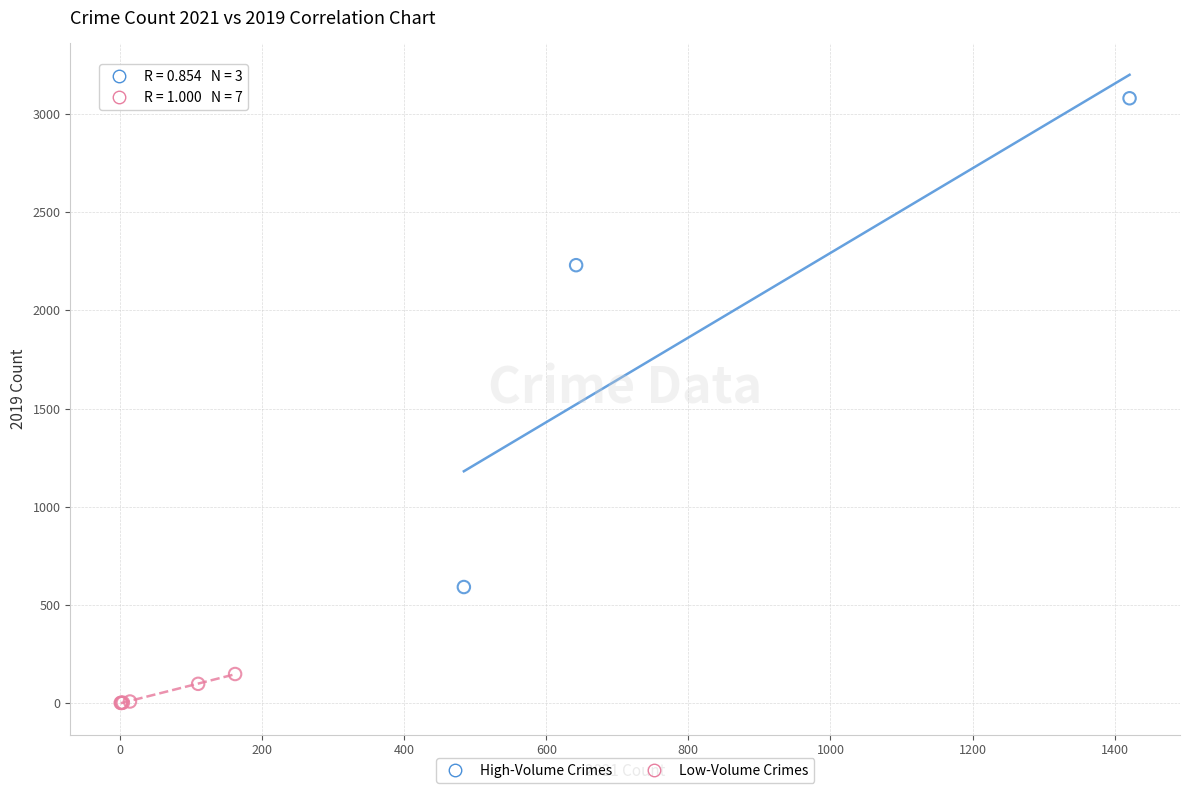

What are all the series names shown in the legend?

High-Volume Crimes, Low-Volume Crimes